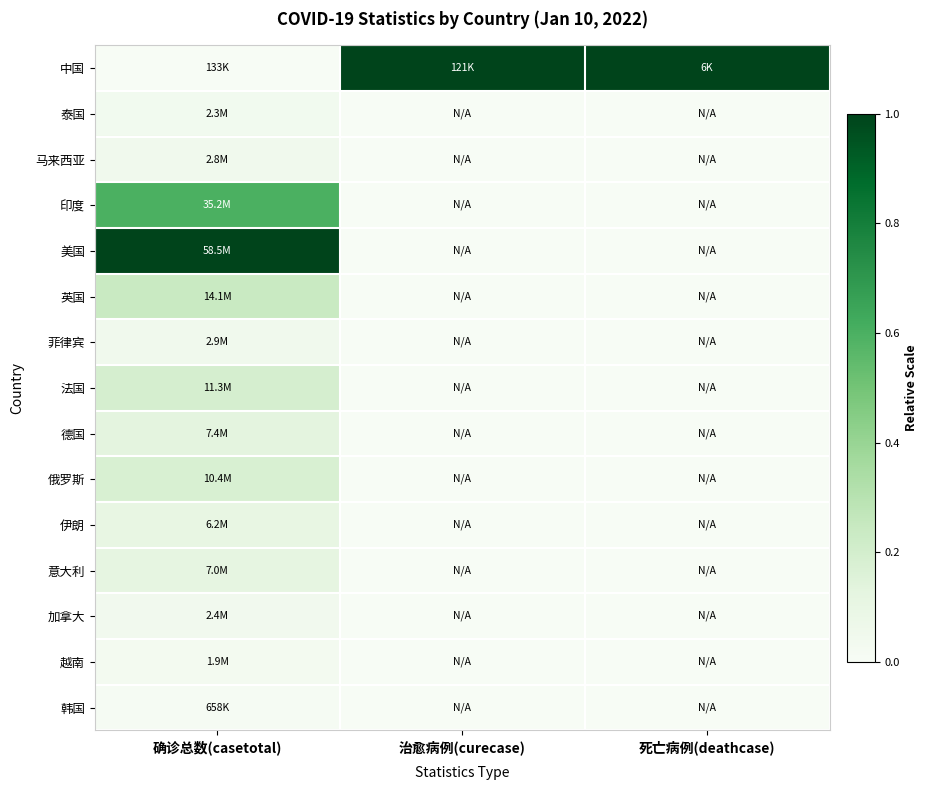

At 确诊总数(casetotal), list the series in order from largest to smallest.

美国, 印度, 英国, 法国, 俄罗斯, 德国, 意大利, 伊朗, 菲律宾, 马来西亚, 加拿大, 泰国, 越南, 韩国, 中国